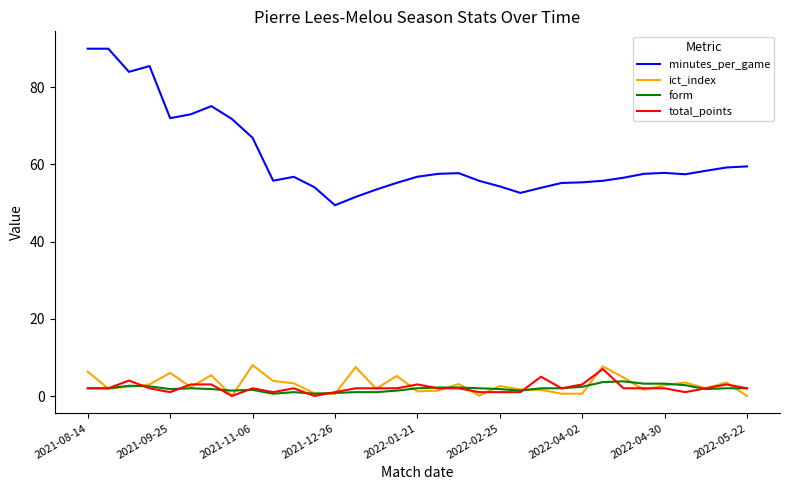

Does the chart display data point markers on the line(s)?

No